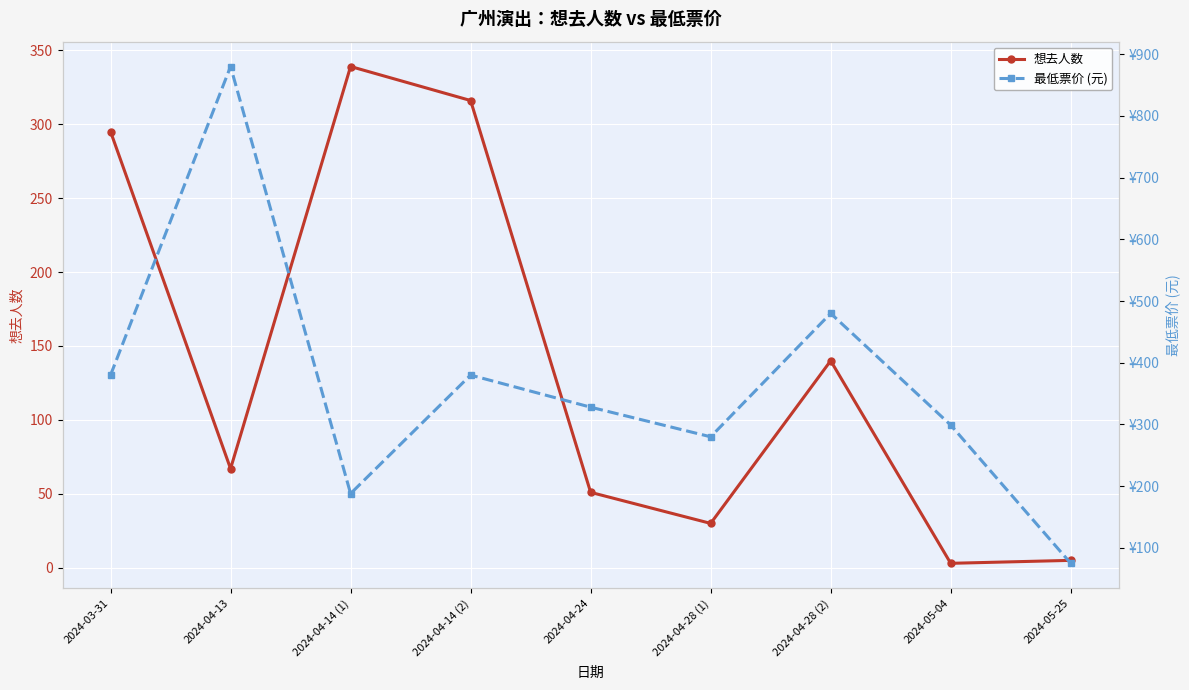

Reading left to right, what are all the values shown in this chart?

想去人数: 2024-03-31=295	2024-04-13=67	2024-04-14 (1)=339	2024-04-14 (2)=316	2024-04-24=51	2024-04-28 (1)=30	2024-04-28 (2)=140	2024-05-04=3	2024-05-25=5
最低票价 (元): 2024-03-31=380	2024-04-13=880	2024-04-14 (1)=188	2024-04-14 (2)=380	2024-04-24=328	2024-04-28 (1)=280	2024-04-28 (2)=480	2024-05-04=299	2024-05-25=75